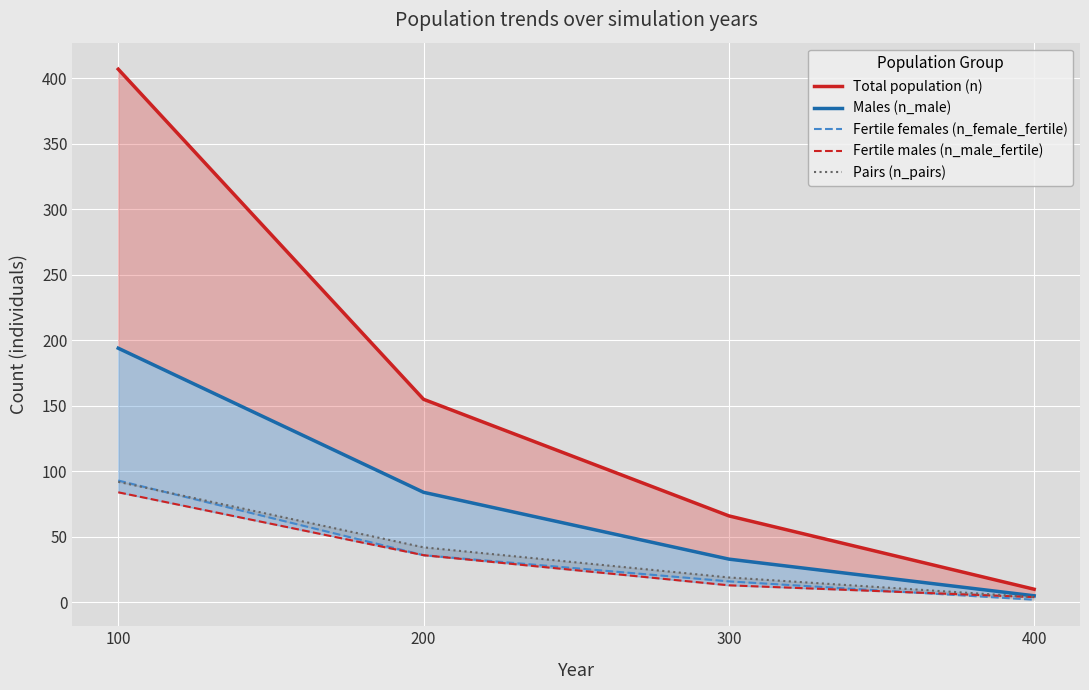

At which category is the sum across all series the highest?

100